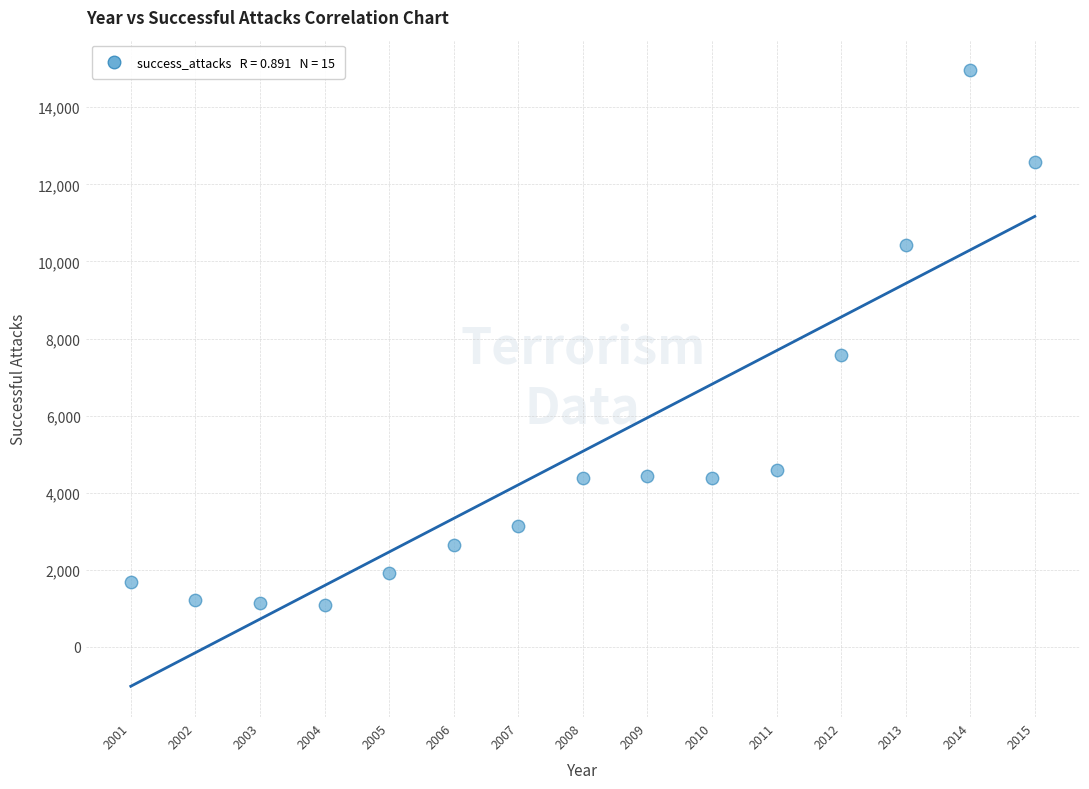

What is the range of Y values (max minus min)?

13882